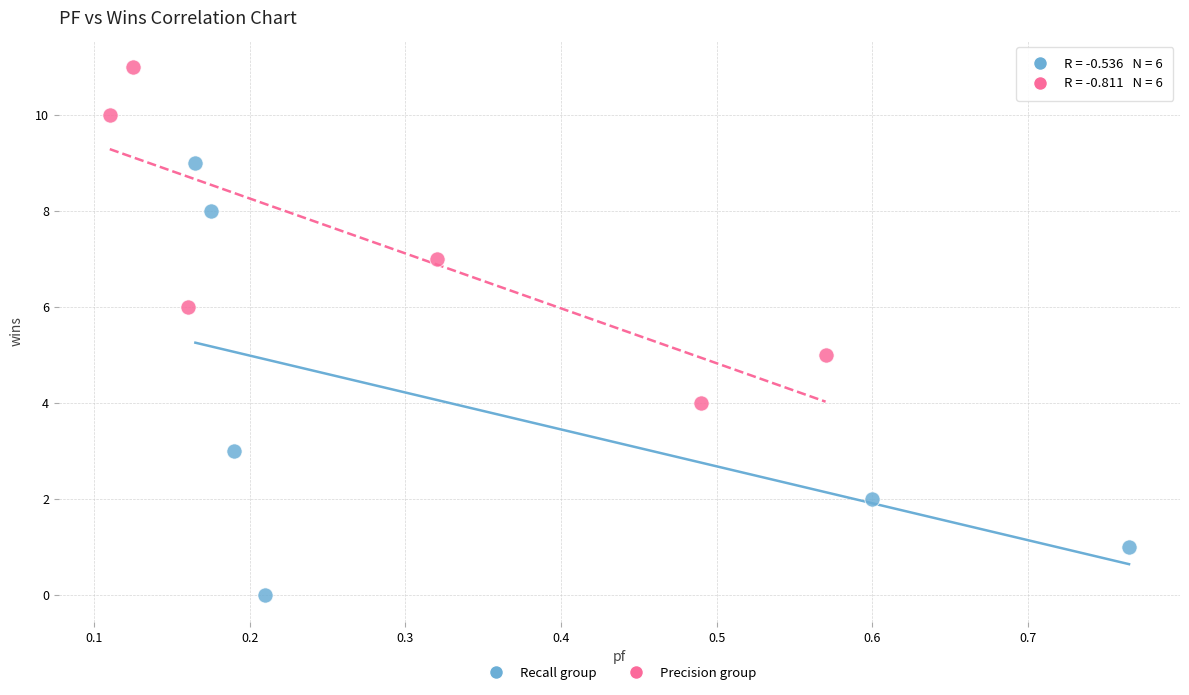

Which series contains the highest Y value?

Precision group